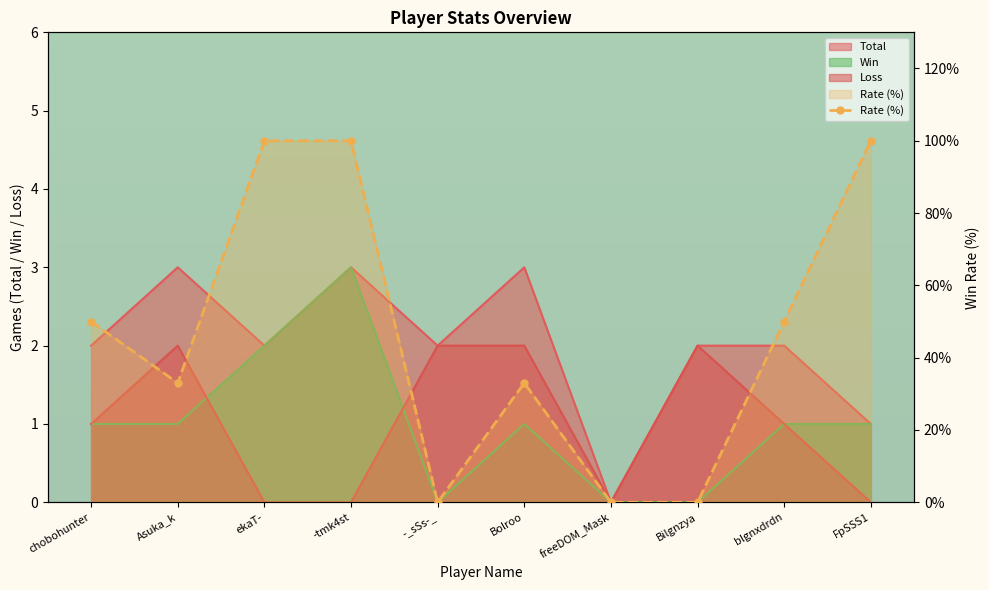

What is the spread (max minus min) of values at Bolroo?

32